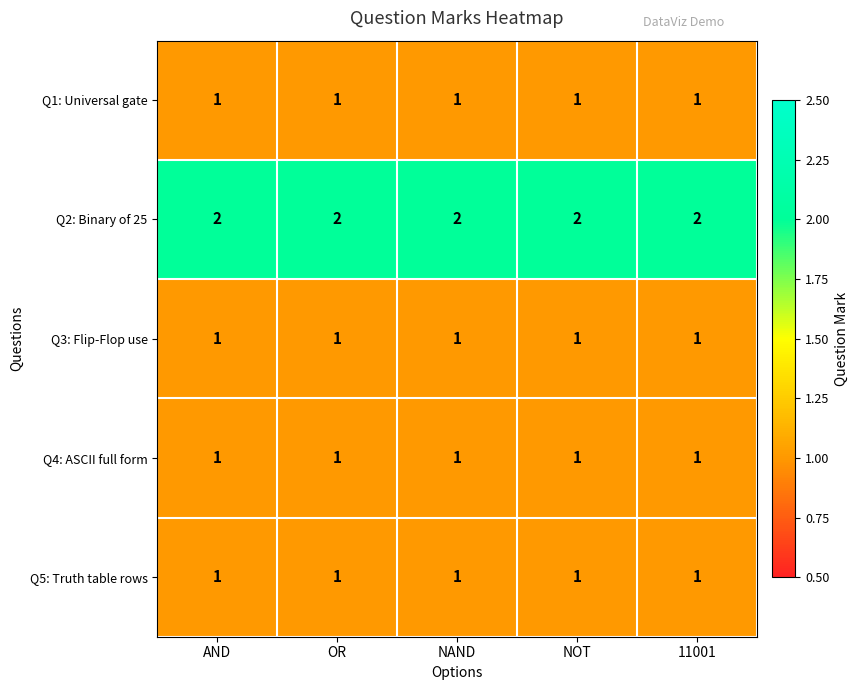

What is the sum of all Q3: Flip-Flop use values?

5